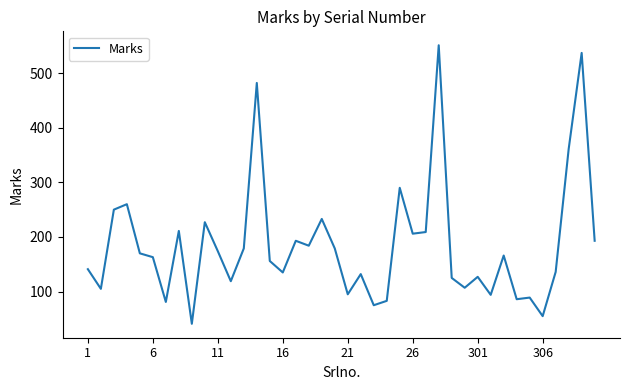

What is the smallest value displayed?

41